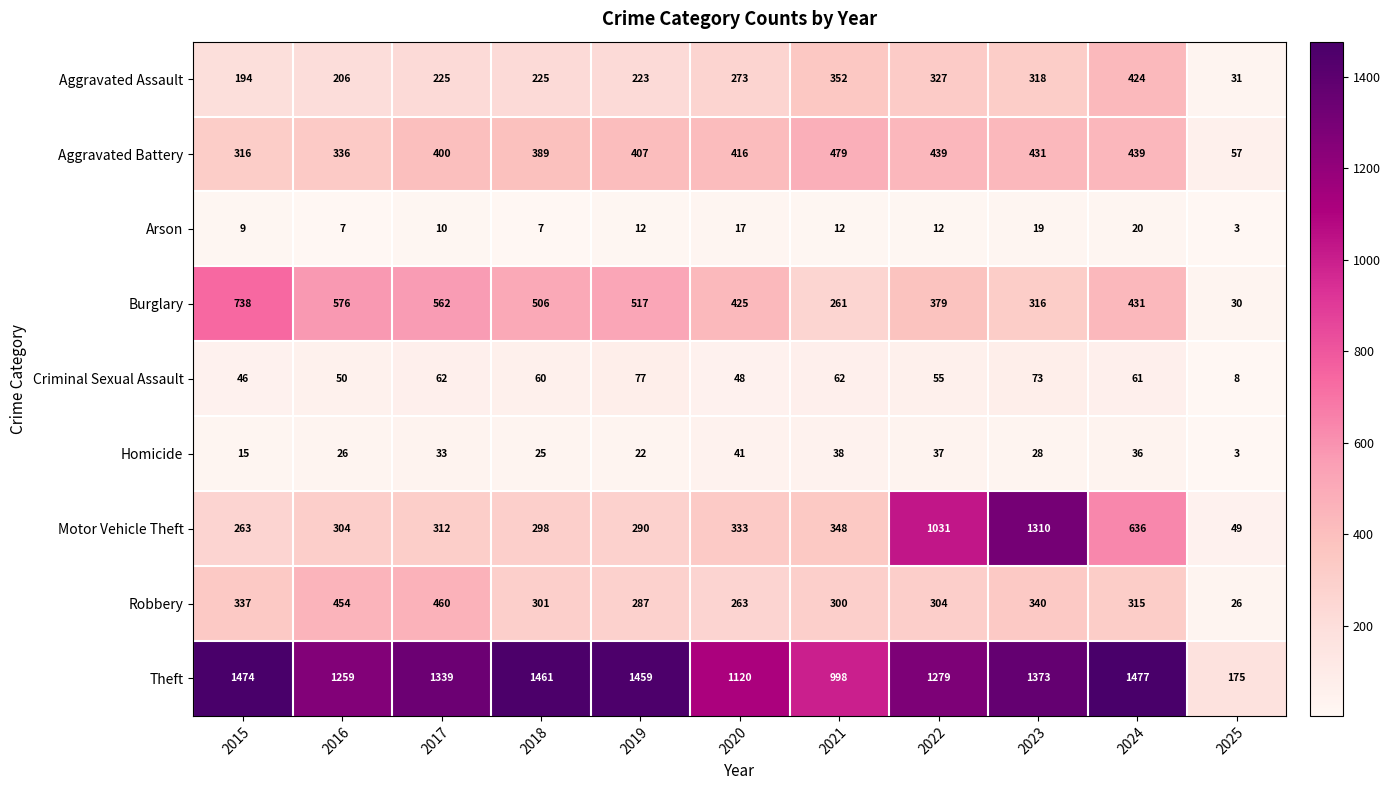

What is the difference between the maximum and minimum values in the Burglary series?

708